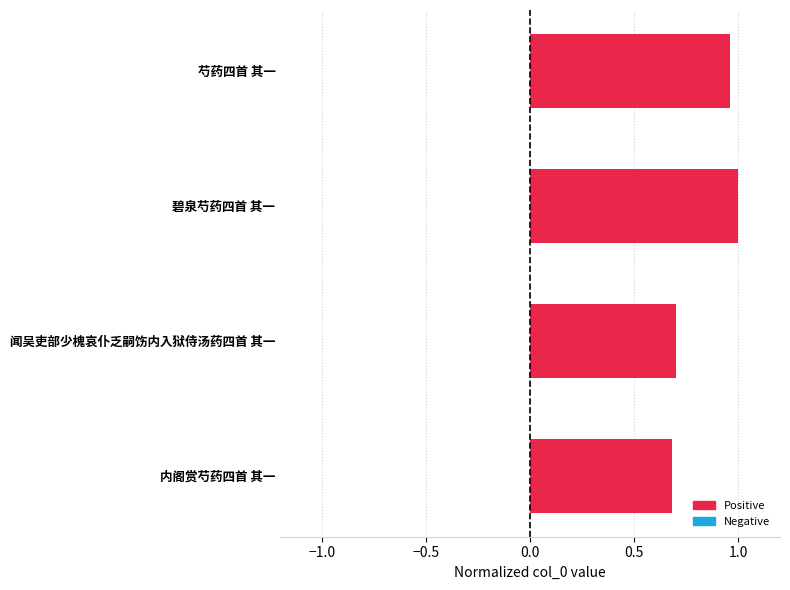

Rank the categories by value from highest to lowest.

碧泉芍药四首 其一, 芍药四首 其一, 闻吴吏部少槐哀仆乏嗣饬内入狱侍汤药四首 其一, 内阁赏芍药四首 其一